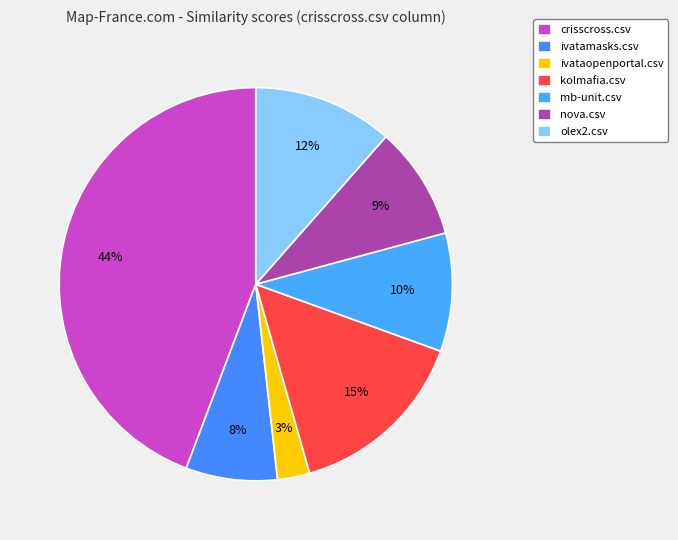

Count the number of slices in the pie.

7